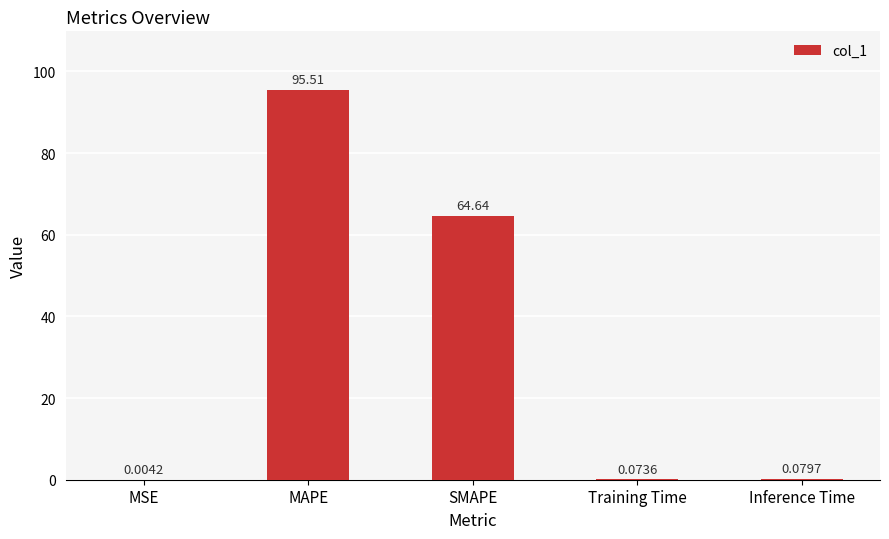

Which has a higher value, MAPE or Inference Time?

MAPE